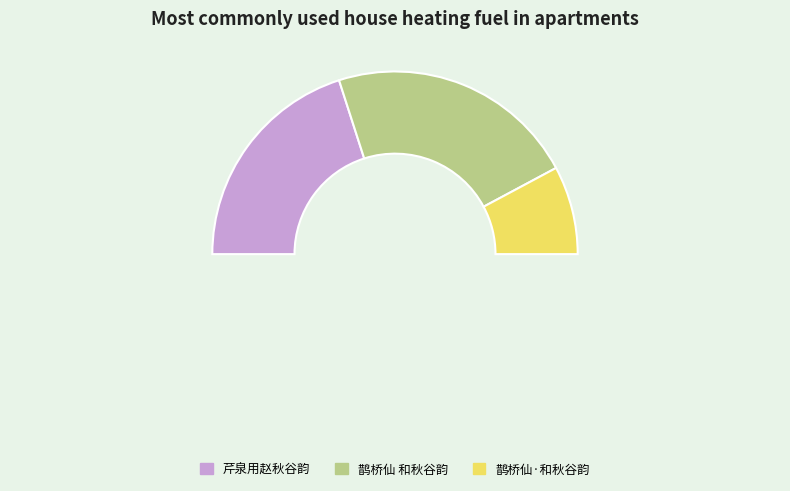

How many slices are in this pie chart?

4